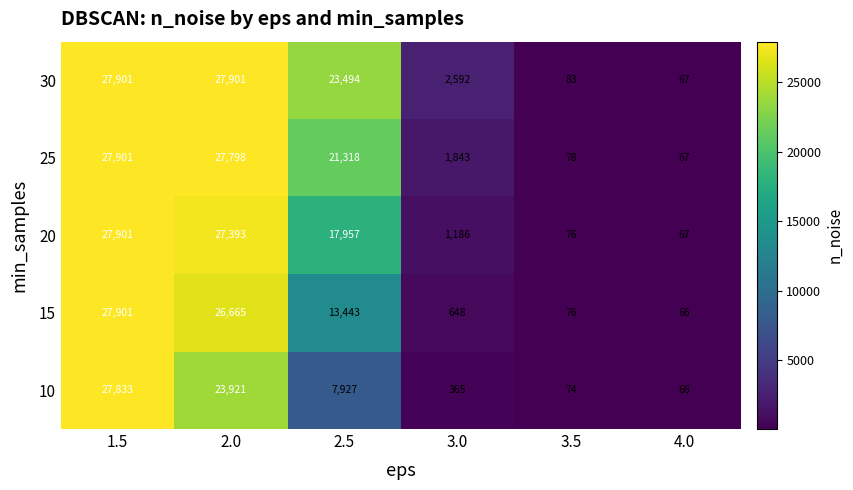

Read the 30 value at 2.5, to the nearest 10.

23490